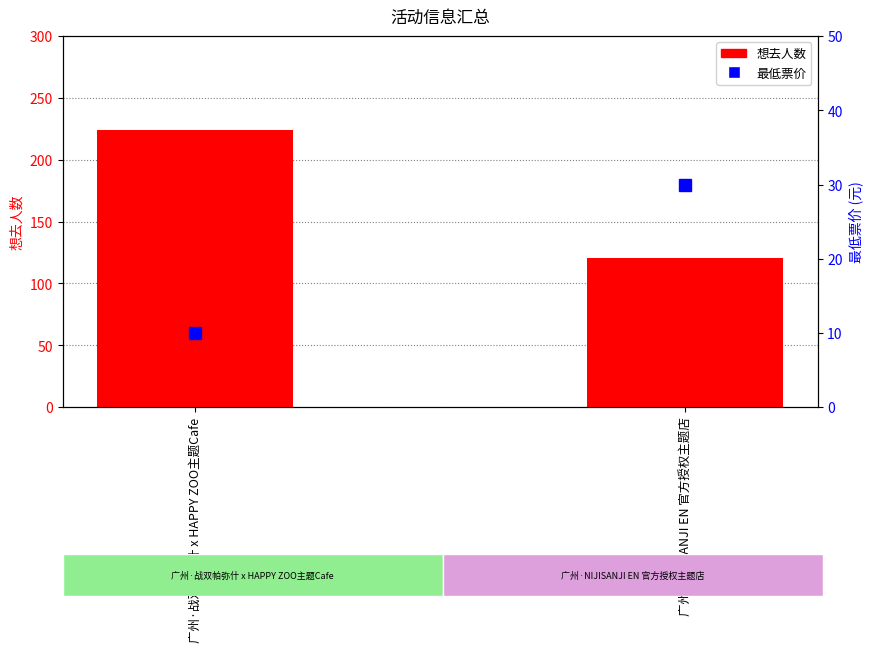

Which series has the largest range (max minus min)?

想去人数